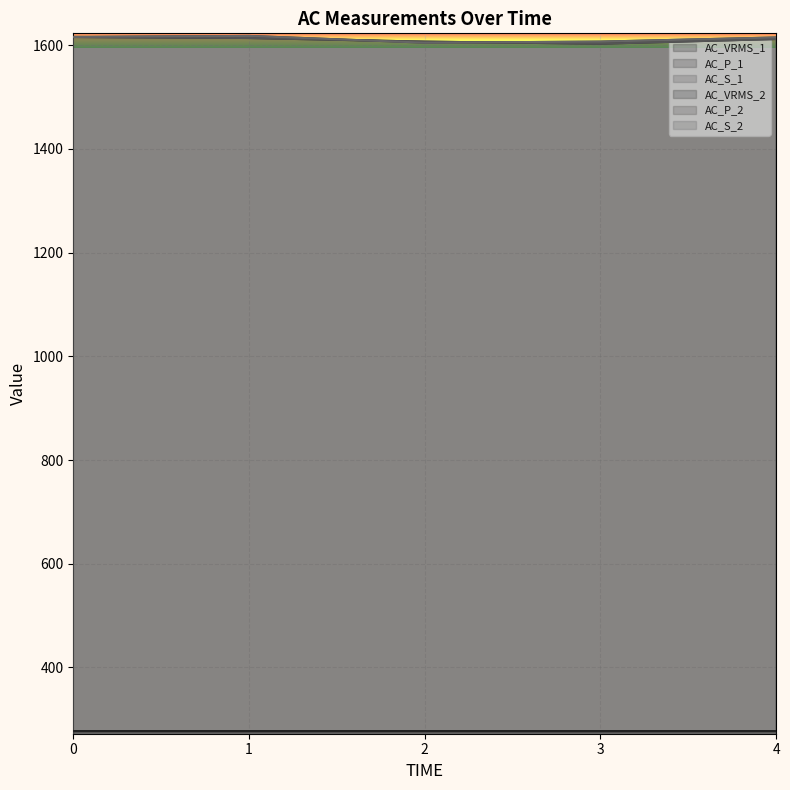

True or false: AC_S_2 has a value of 1616.0 at 0.

True